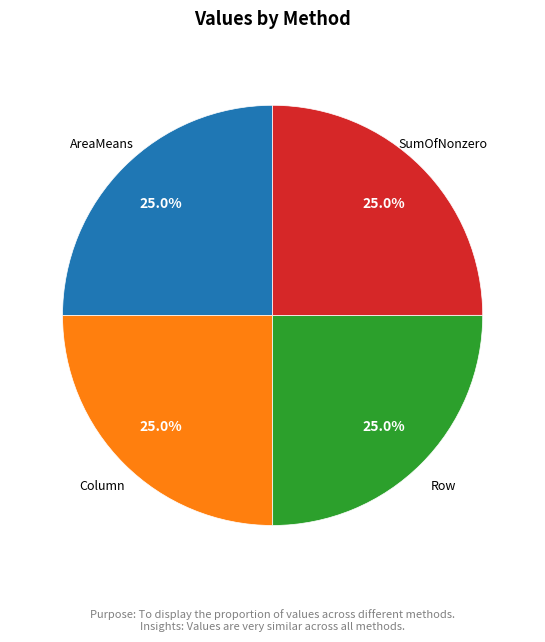

Is there a majority slice in this chart?

No